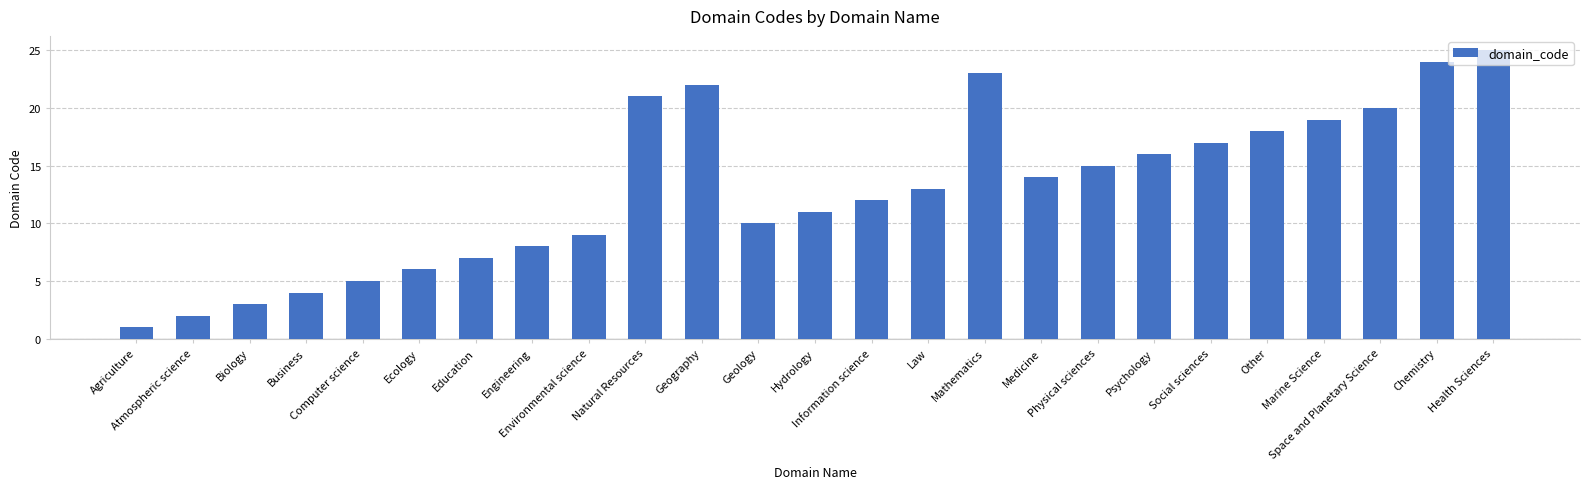

How many data points are less than 13?

12